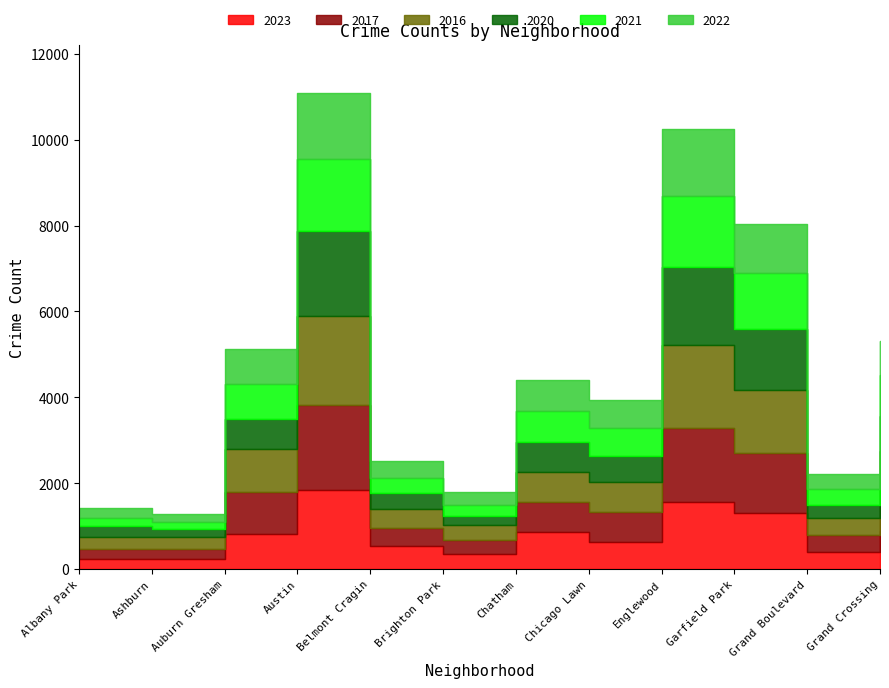

How many distinct data groups are displayed?

6